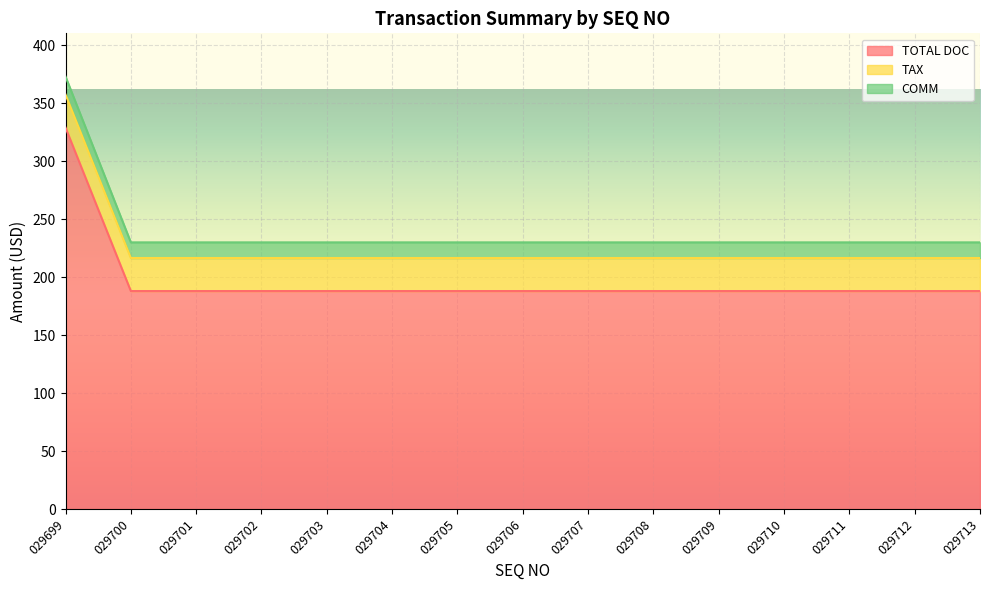

What is the value of the TOTAL DOC point at the 10th from the left?

188.0